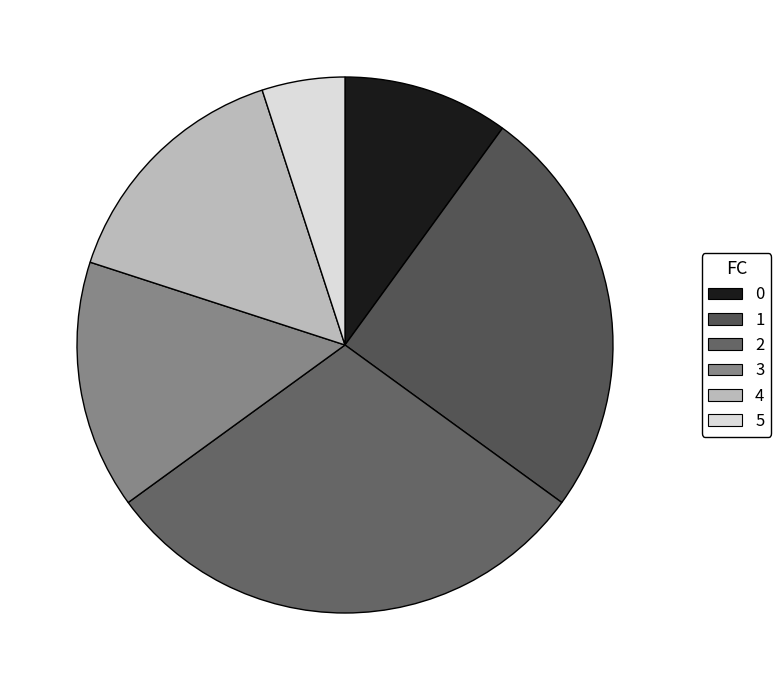

How many segments does this pie chart have?

6